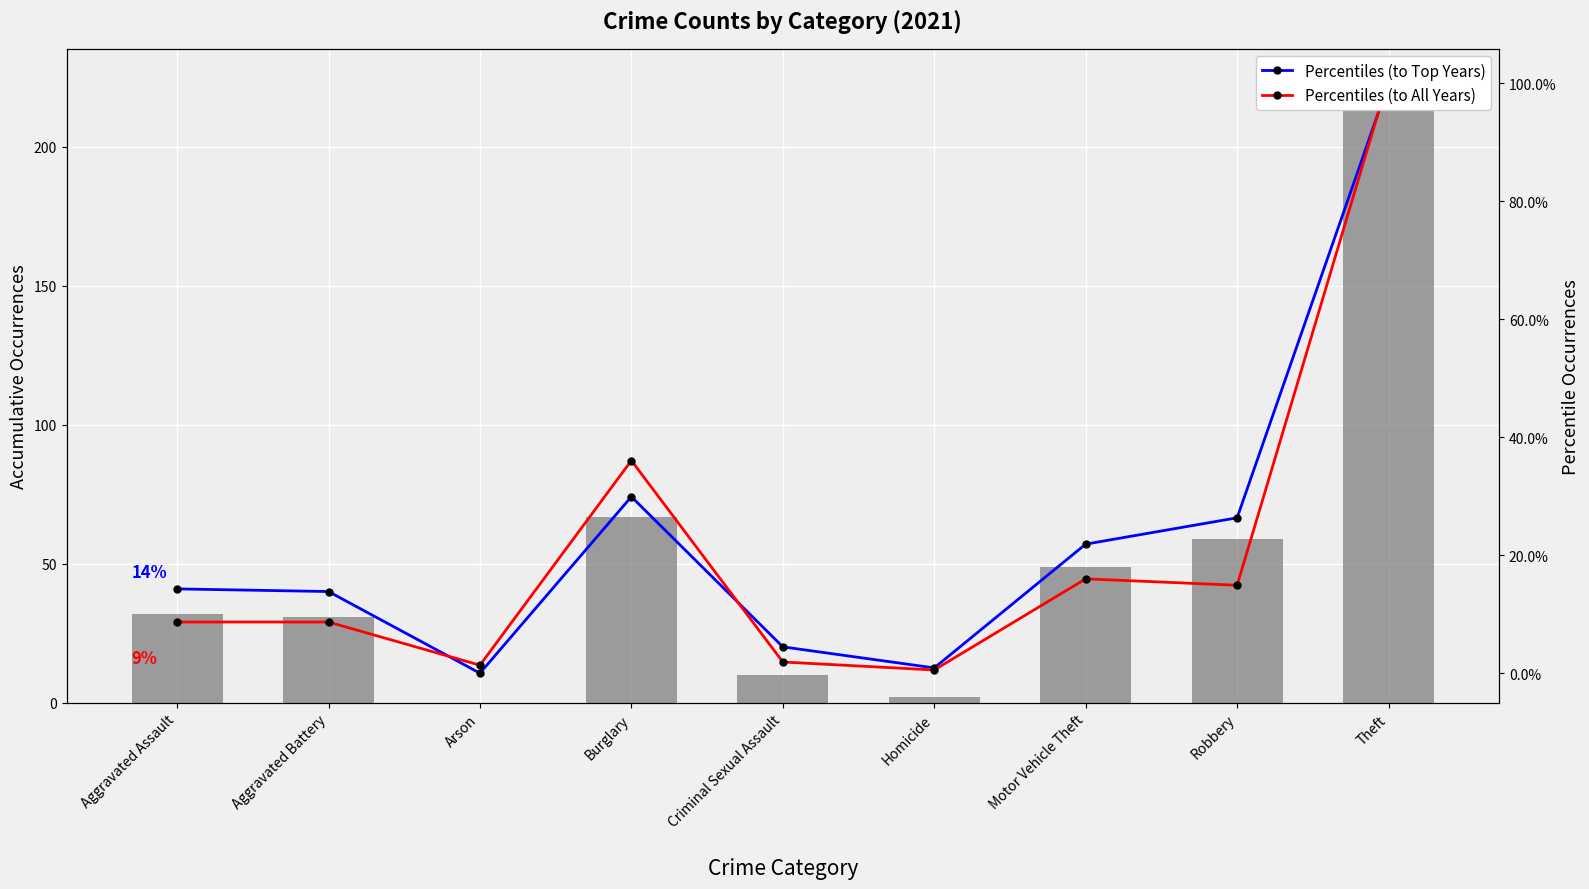

What is the difference between the Percentiles (to Top Years) values at Homicide and Motor Vehicle Theft?

0.2